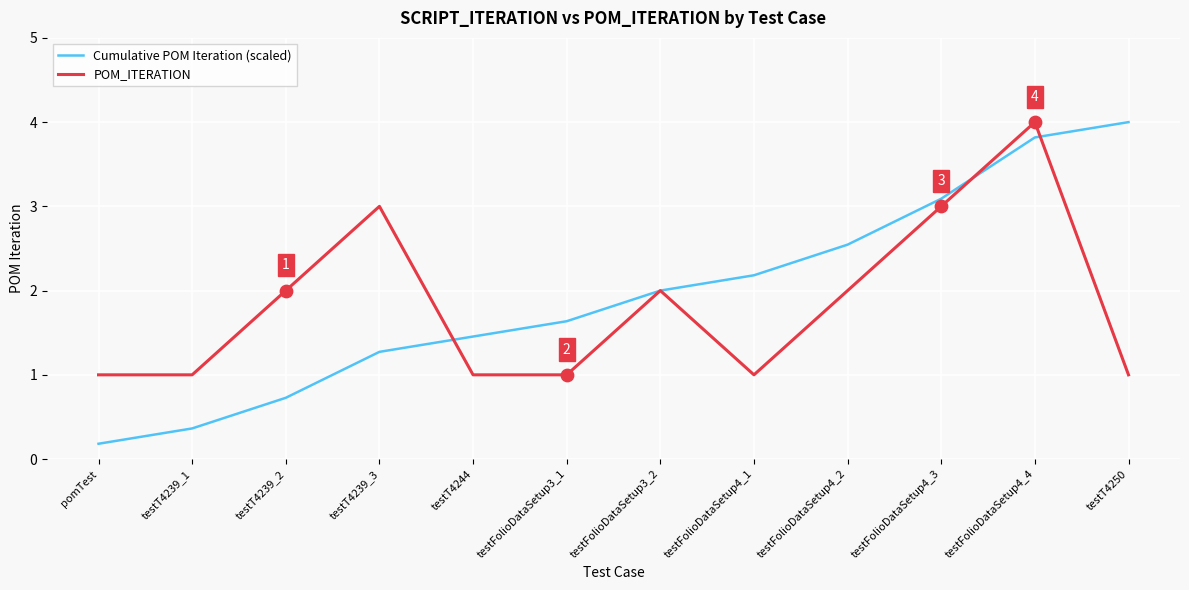

What are all the series names shown in the legend?

Cumulative POM Iteration (scaled), POM_ITERATION